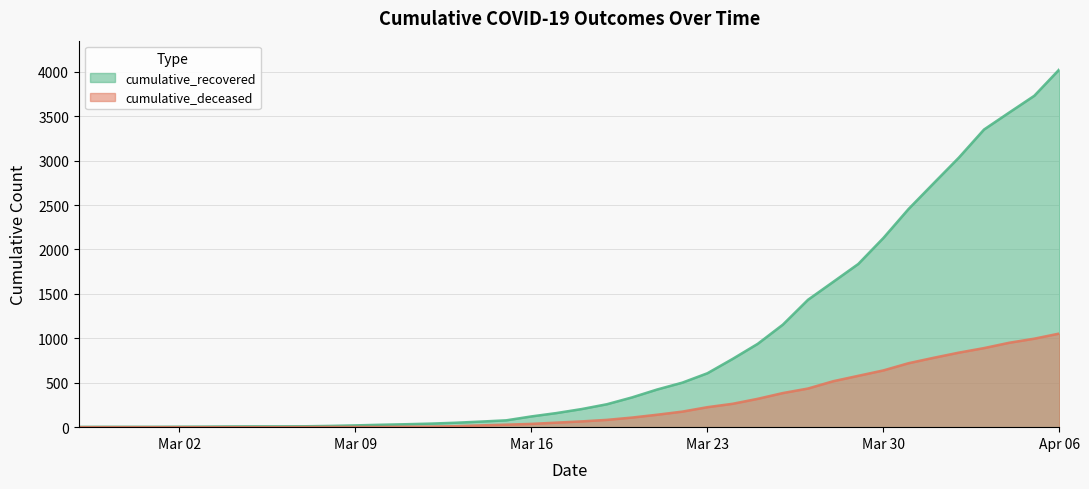

Which series has the largest range (max minus min)?

cumulative_recovered